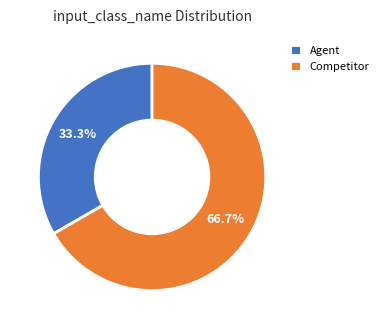

What percentage is the Competitor slice, to the nearest percent?

67%